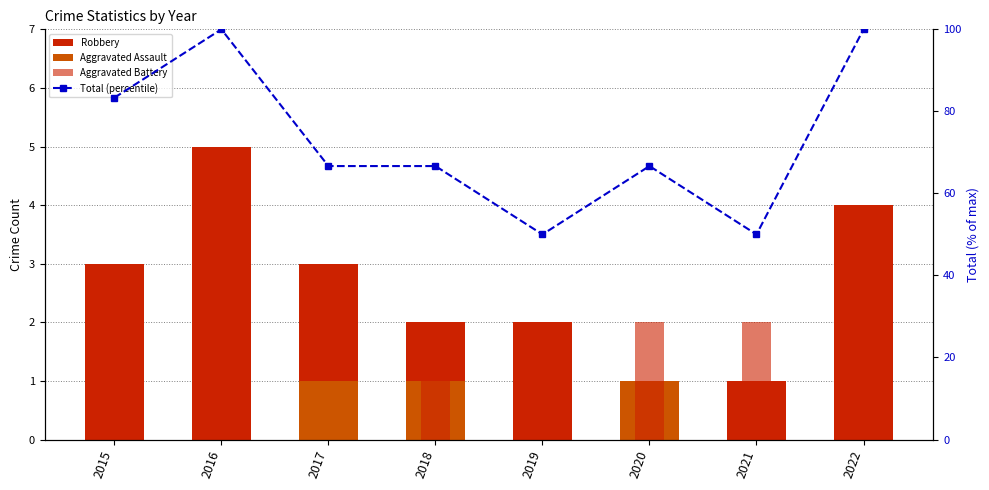

How many data points does each series have?

8